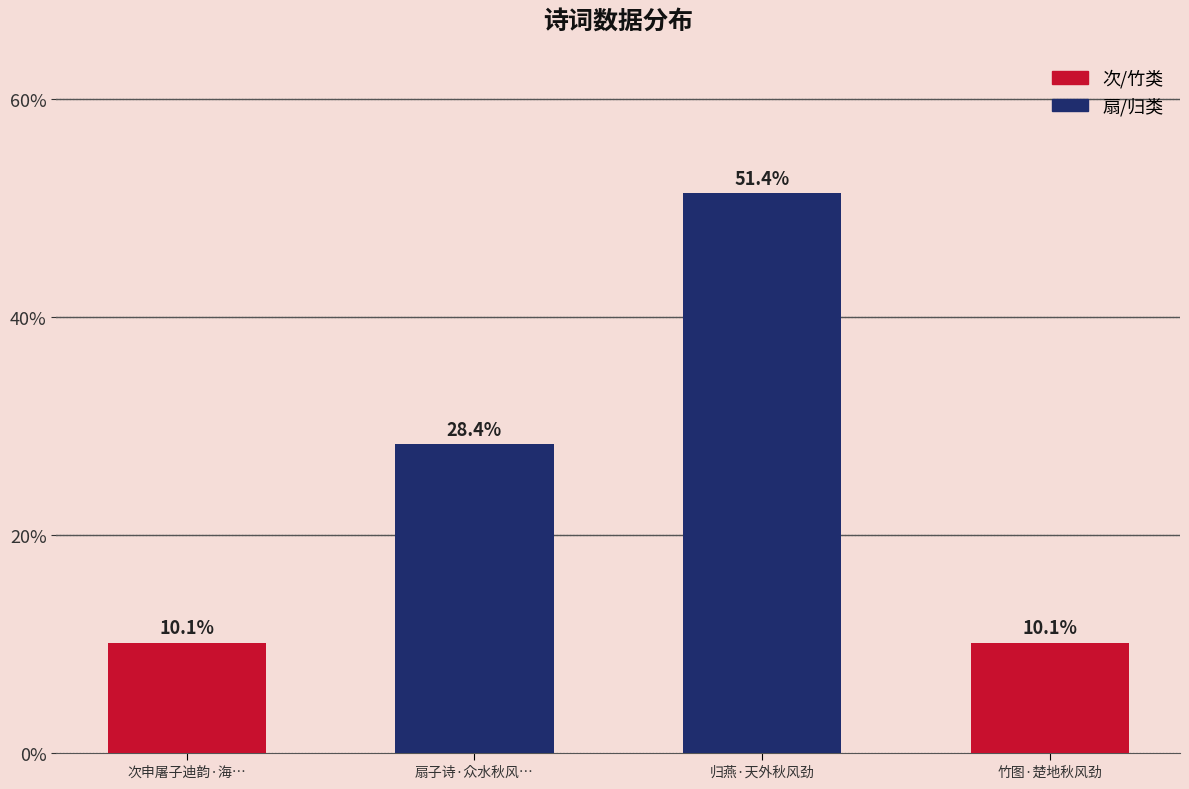

The value at 归燕·天外秋风劲 is 51.4. True or false?

True